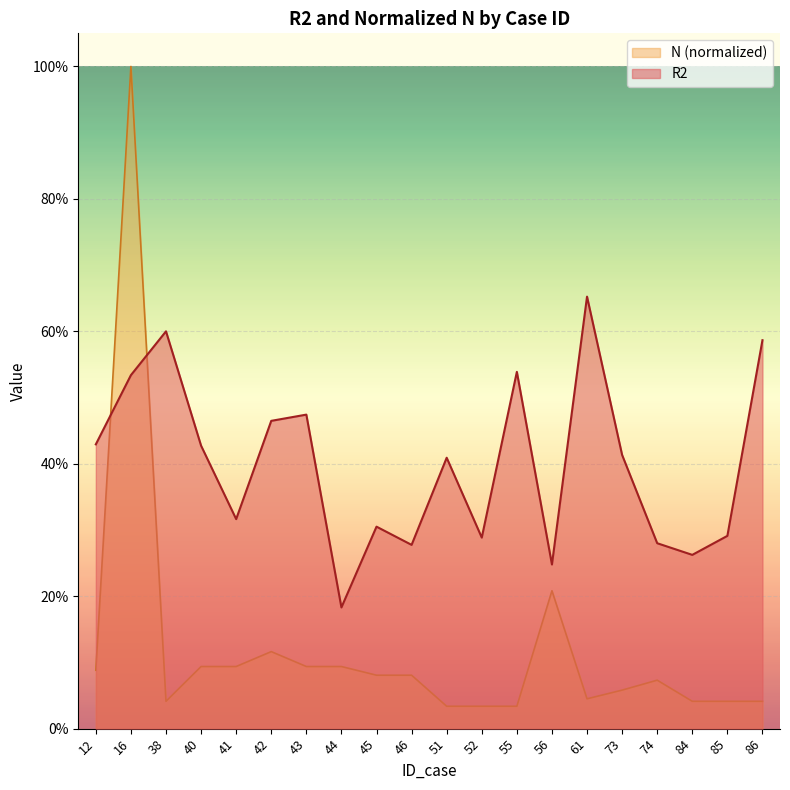

Reading left to right, extract all data points from this chart.

R2: 0.4	0.5	0.6	0.4	0.3	0.5	0.5	0.2	0.3	0.3	0.4	0.3	0.5	0.2	0.7	0.4	0.3	0.3	0.3	0.6
N: 0.1	1.0	0.0	0.1	0.1	0.1	0.1	0.1	0.1	0.1	0.0	0.0	0.0	0.2	0.0	0.1	0.1	0.0	0.0	0.0